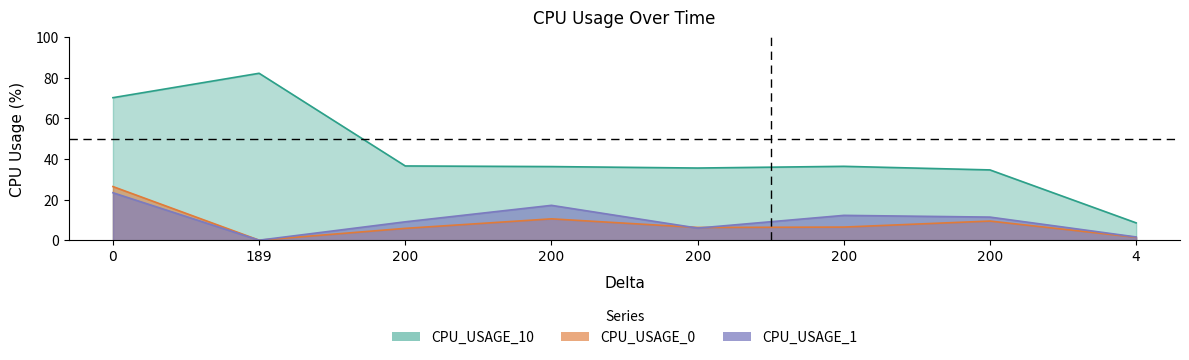

Between 200 and 200, which is larger?

200